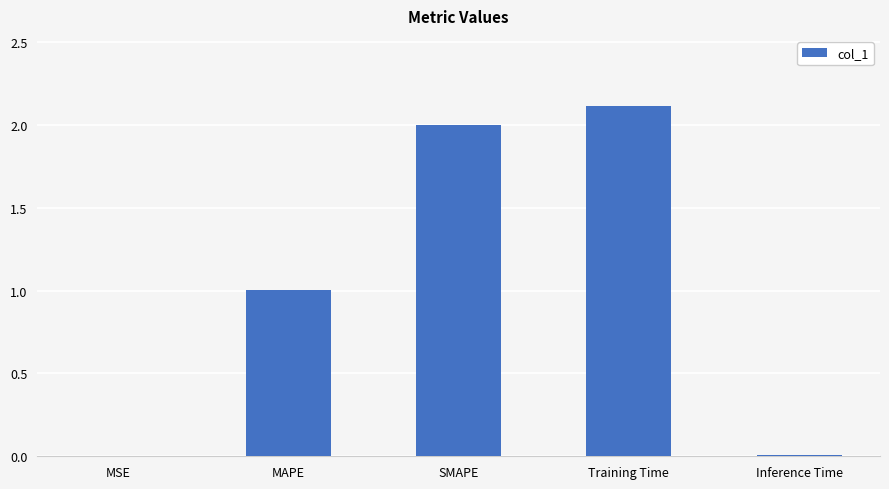

At which category does the chart reach its peak across all series?

Training Time